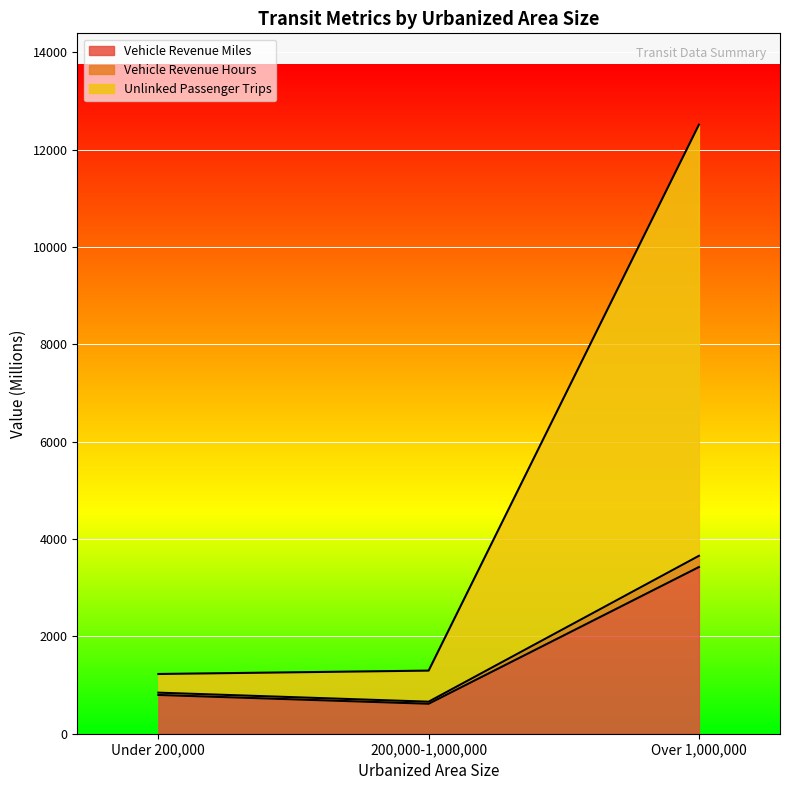

How many data points in Vehicle Revenue Hours are above 843?

2